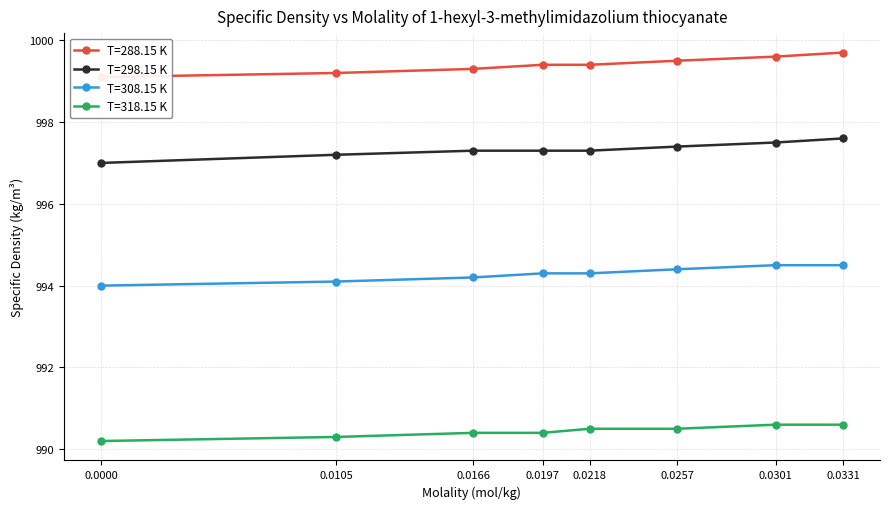

Reading left to right, extract all data points from this chart.

T=288.15 K: 999.1	999.2	999.3	999.4	999.4	999.5	999.6	999.7
T=298.15 K: 997.0	997.2	997.3	997.3	997.3	997.4	997.5	997.6
T=308.15 K: 994.0	994.1	994.2	994.3	994.3	994.4	994.5	994.5
T=318.15 K: 990.2	990.3	990.4	990.4	990.5	990.5	990.6	990.6